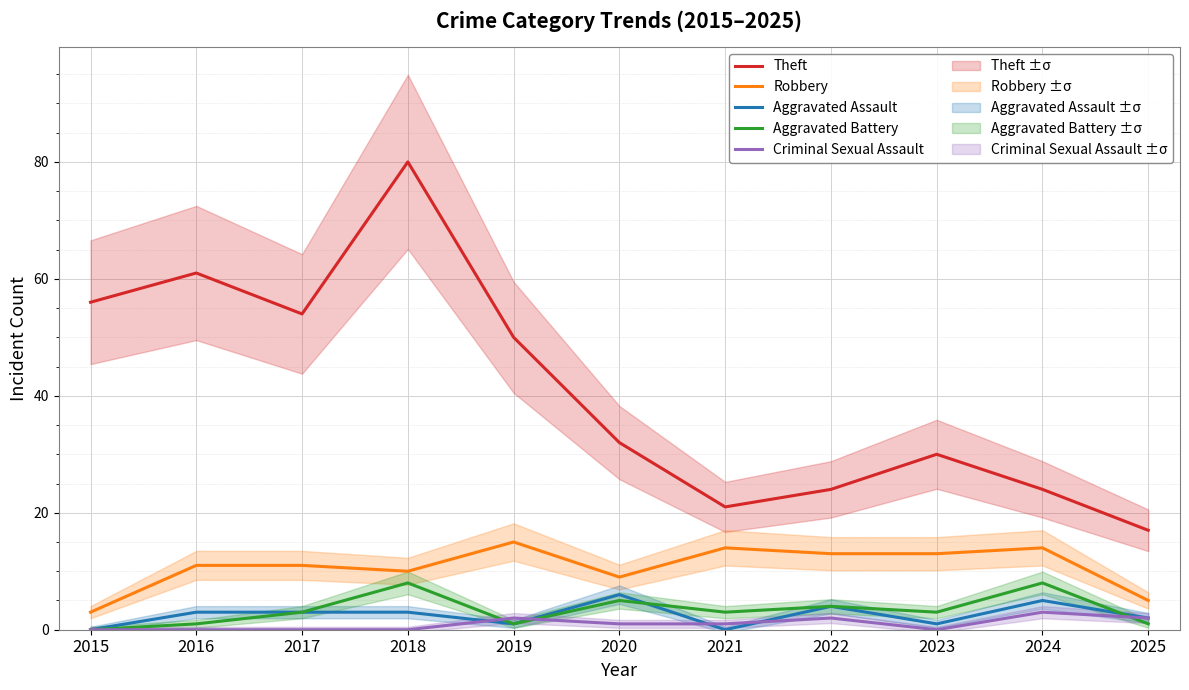

What is the value of the Aggravated Battery point at the 4th from the left?

8